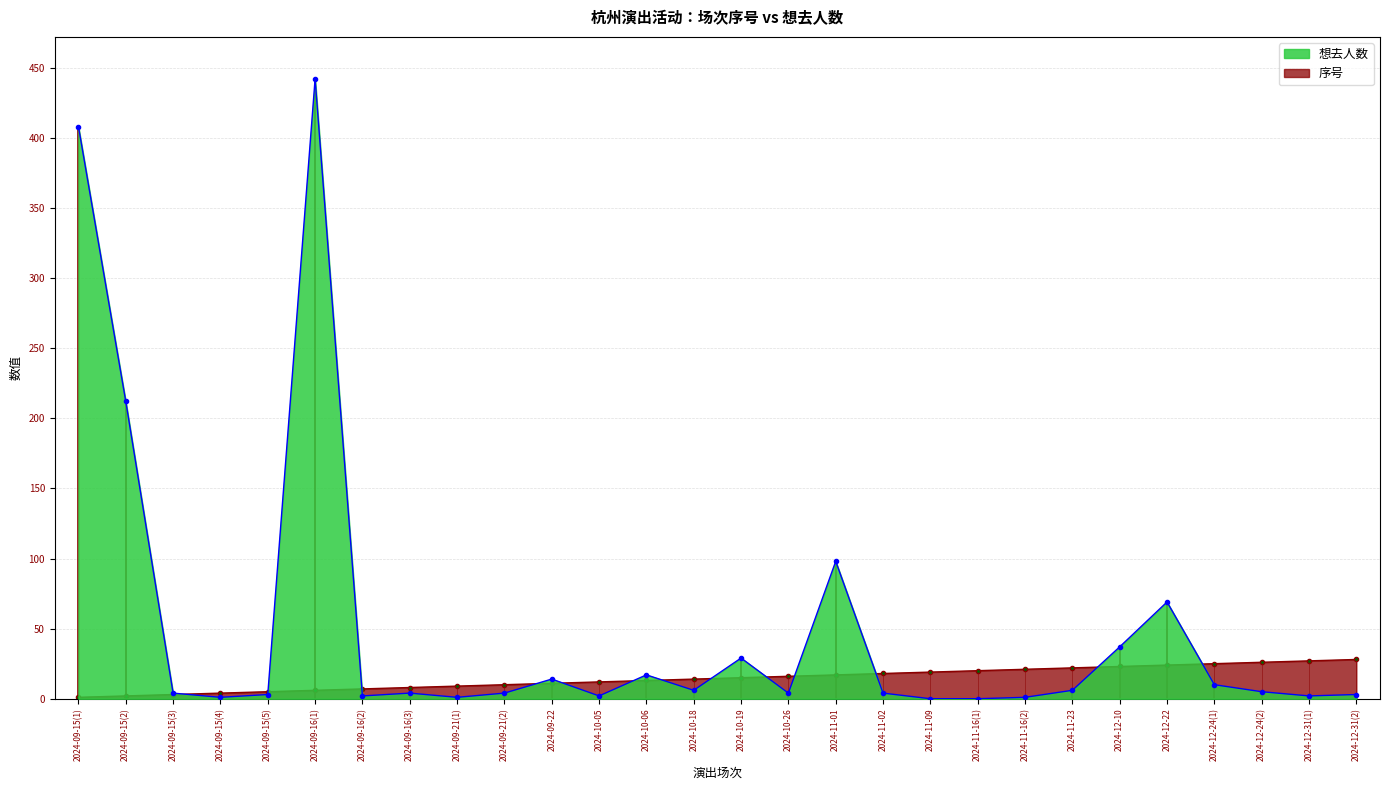

The 想去人数 series shows 1 at 2024-11-16(2). True or false?

True